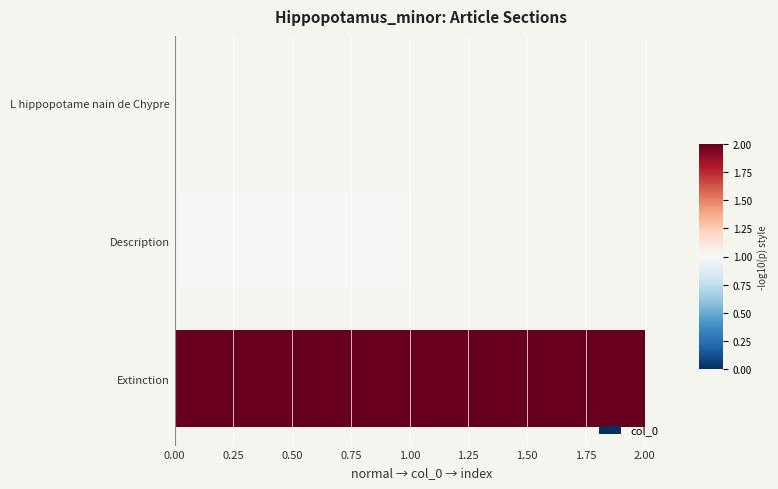

Which has a higher value, Extinction or L hippopotame nain de Chypre?

Extinction